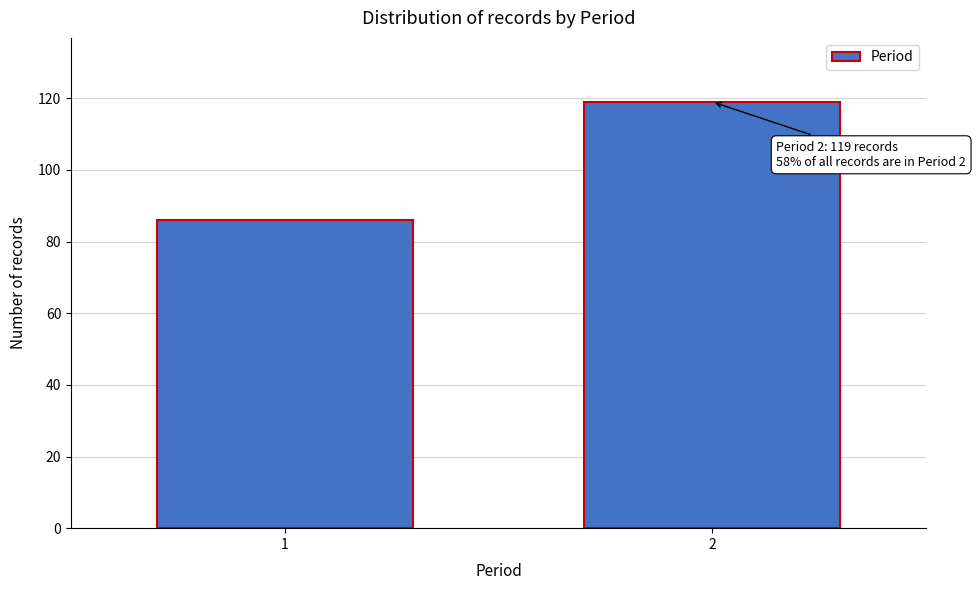

Reading right to left, transcribe all the data shown in this chart.

119	86